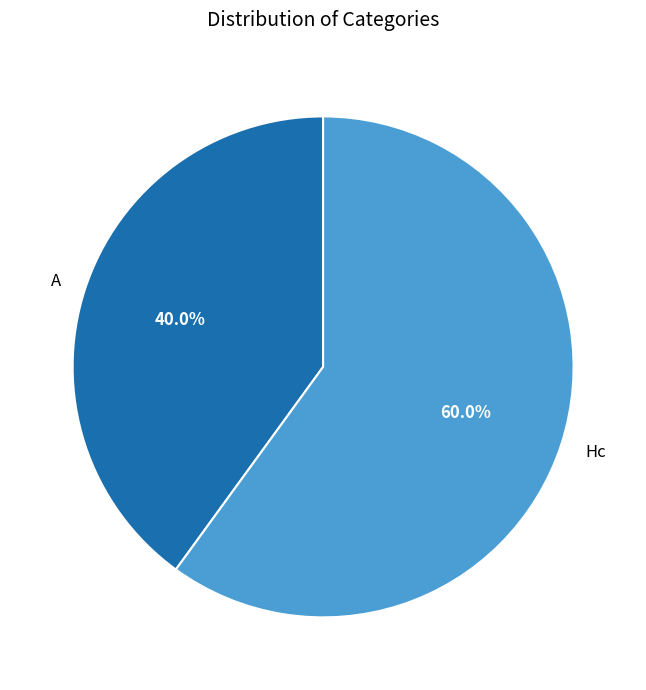

Which category has the smallest portion of the pie?

A